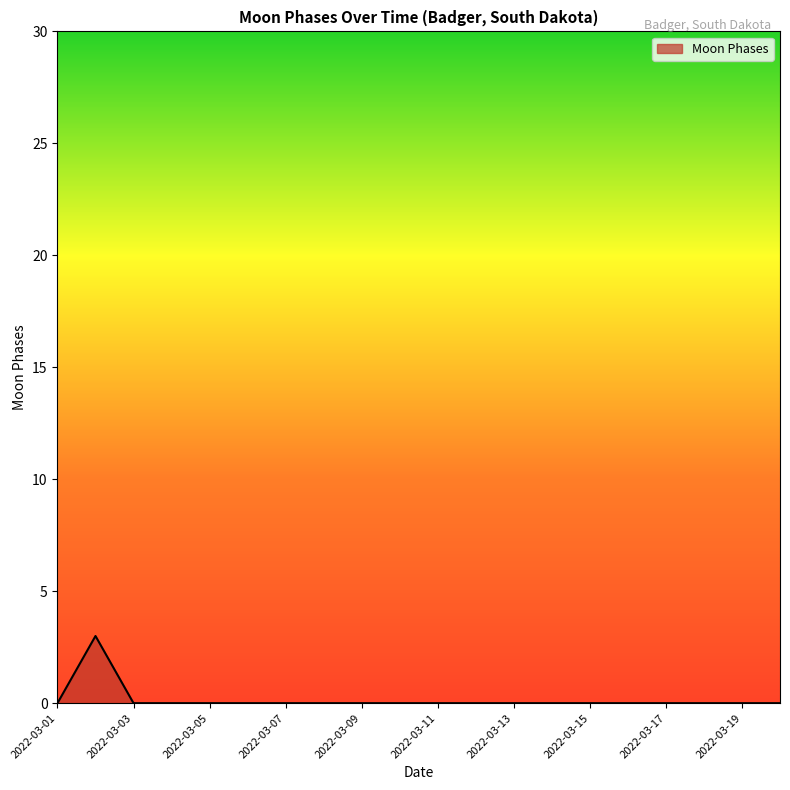

Reading left to right, list all the values displayed in this chart.

0	3	0	0	0	0	0	0	0	0	0	0	0	0	0	0	0	0	0	0